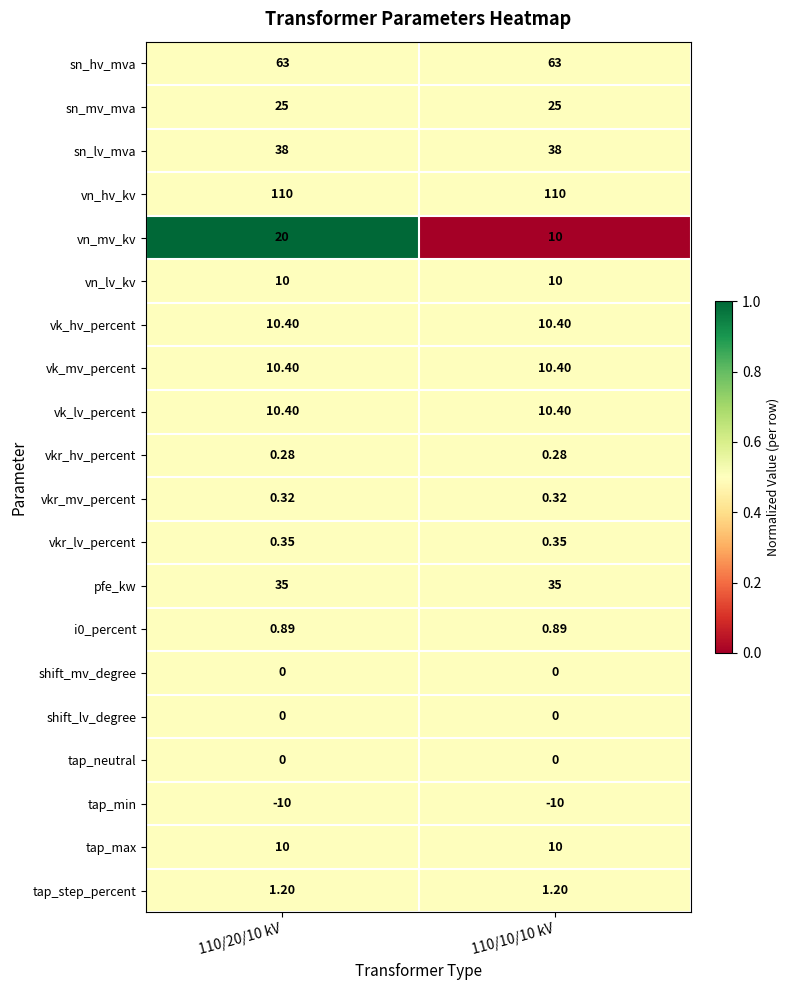

Is the value of sn_lv_mva at 110/20/10 kV greater than the value of tap_neutral at 110/10/10 kV?

Yes